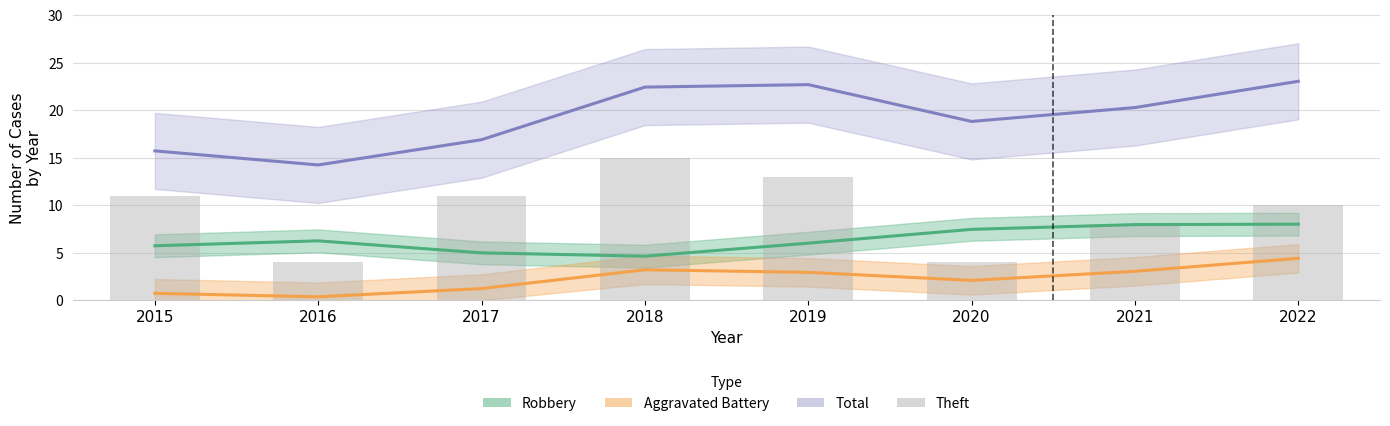

Rank the categories by value from highest to lowest.

2018, 2019, 2015, 2017, 2022, 2021, 2016, 2020